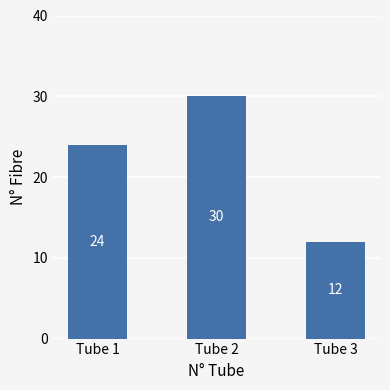

What is the difference between the maximum and minimum values?

18